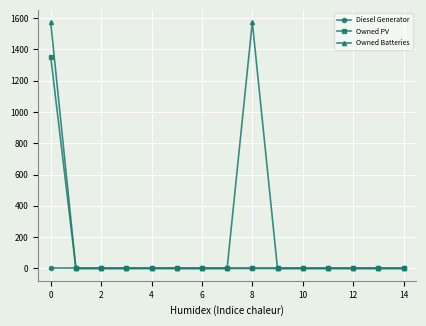

Which series has the largest total across all categories?

Owned Batteries